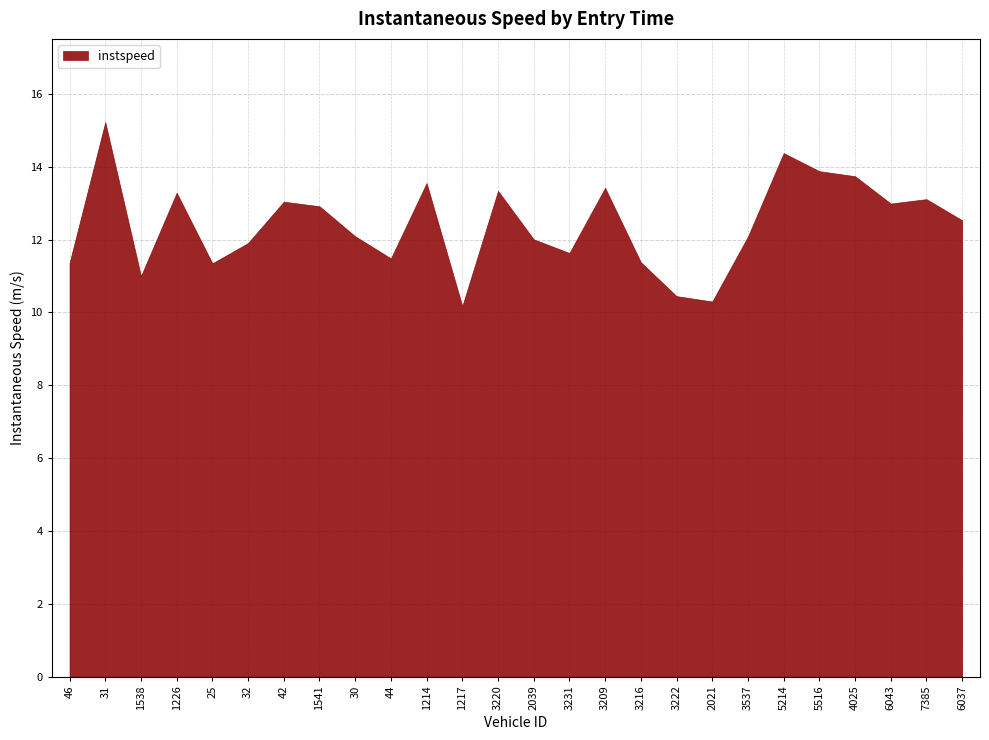

How many interior local valleys (lower than both neighbors) does the data have?

7